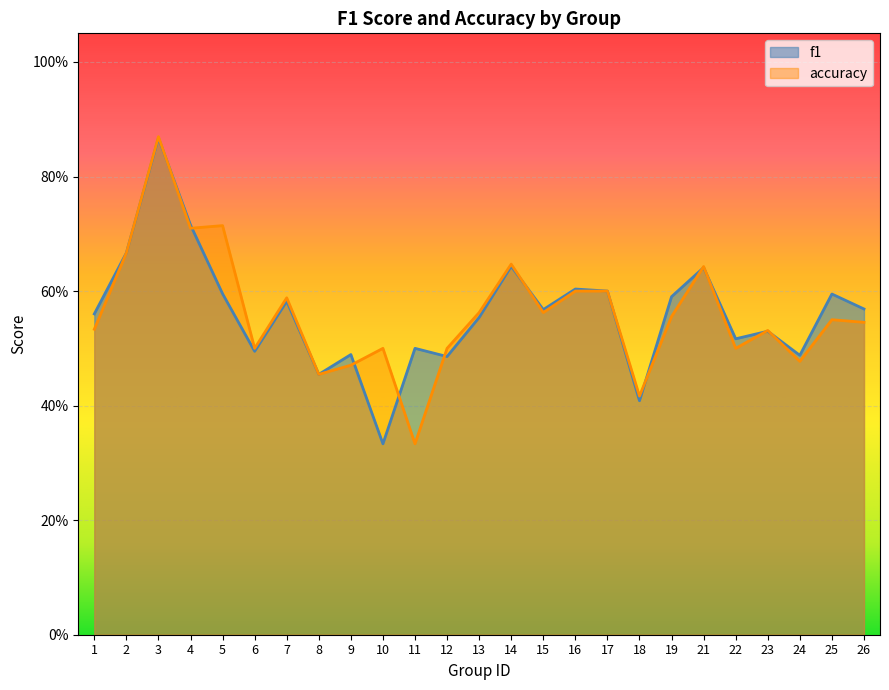

List the series in order of their overall mean, highest first.

f1, accuracy